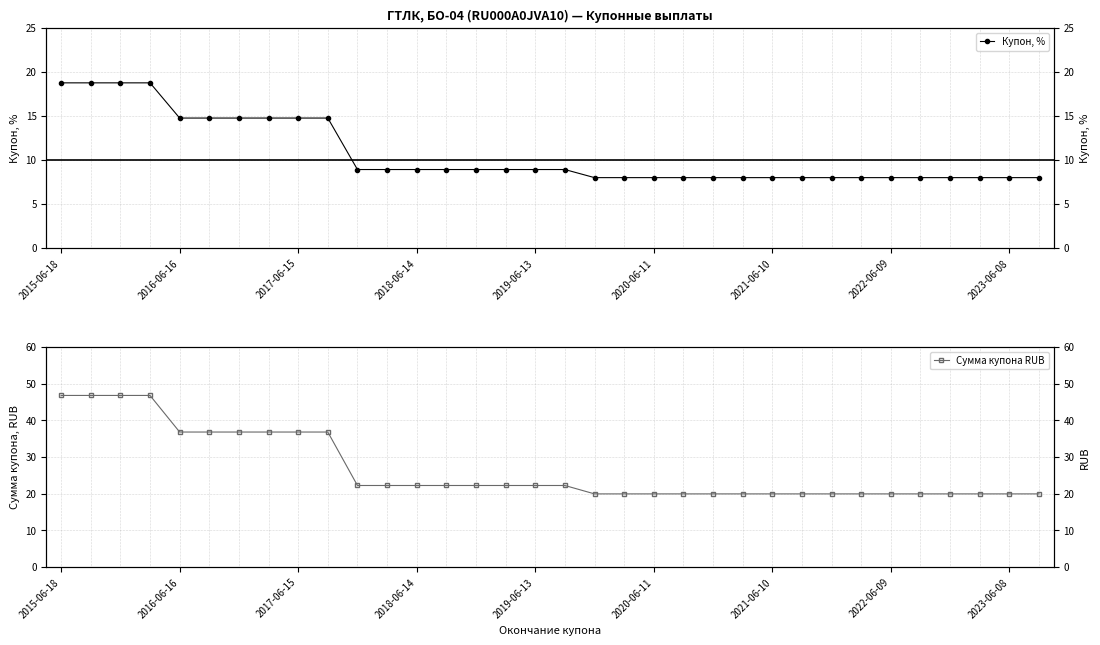

True or false: Сумма купона RUB and Купон, % intersect in this chart.

False